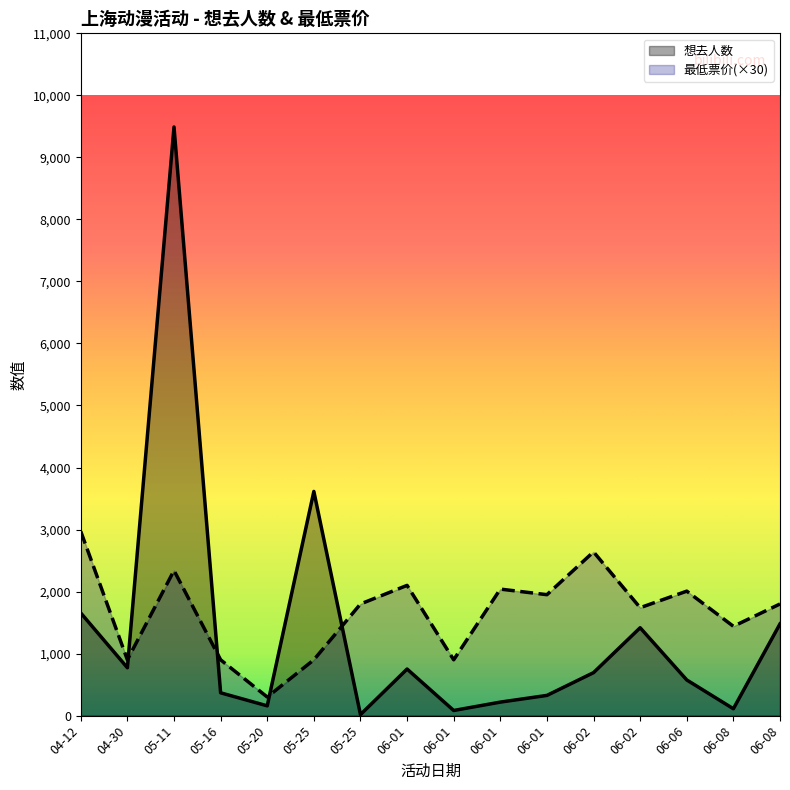

Where does the 最低票价 series first go above 1800?

04-12